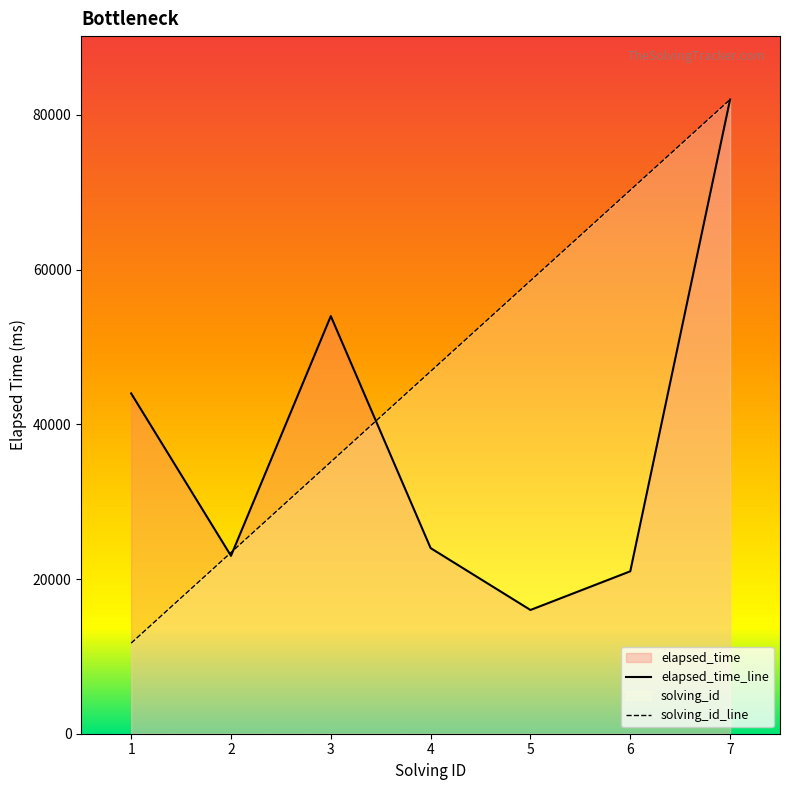

How many times do elapsed_time_line and solving_id_line cross each other?

3